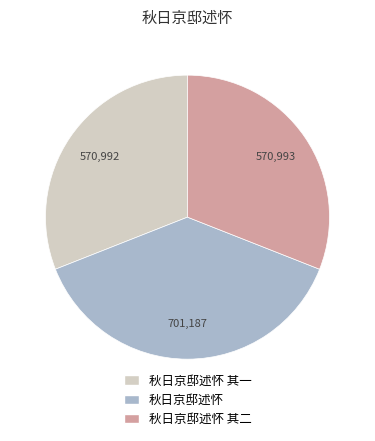

Is there a majority slice in this chart?

No